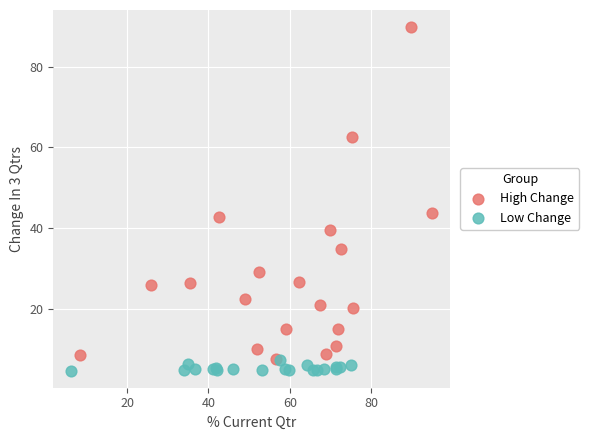

Which series has the widest spread of Y values?

High Change